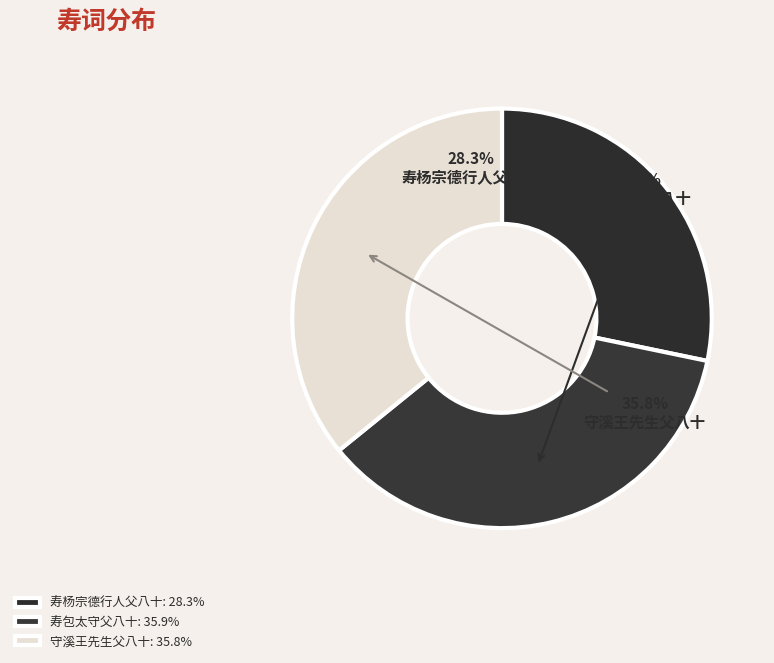

Is it true that 守溪王先生父八十 is 36% of the pie?

True